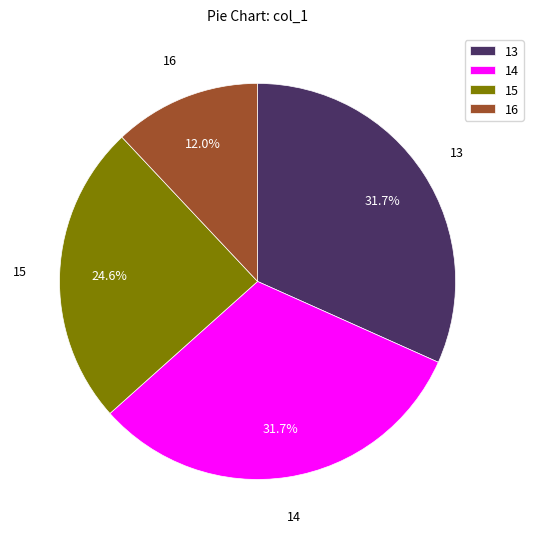

Is there a majority slice in this chart?

No